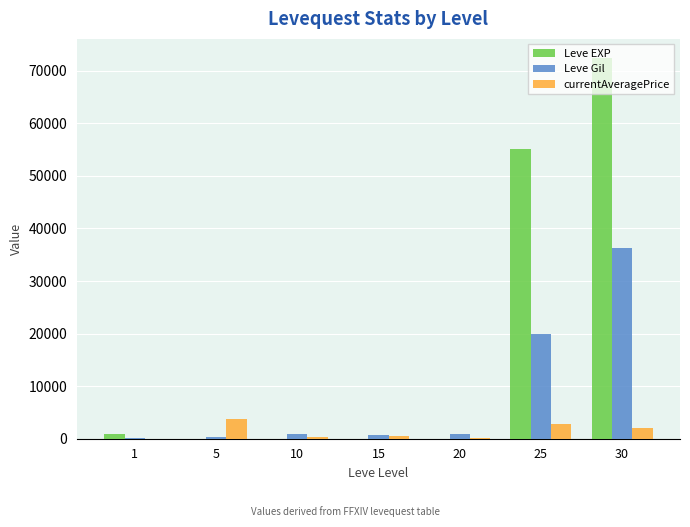

What is the total value across all series at 20?

1071.2